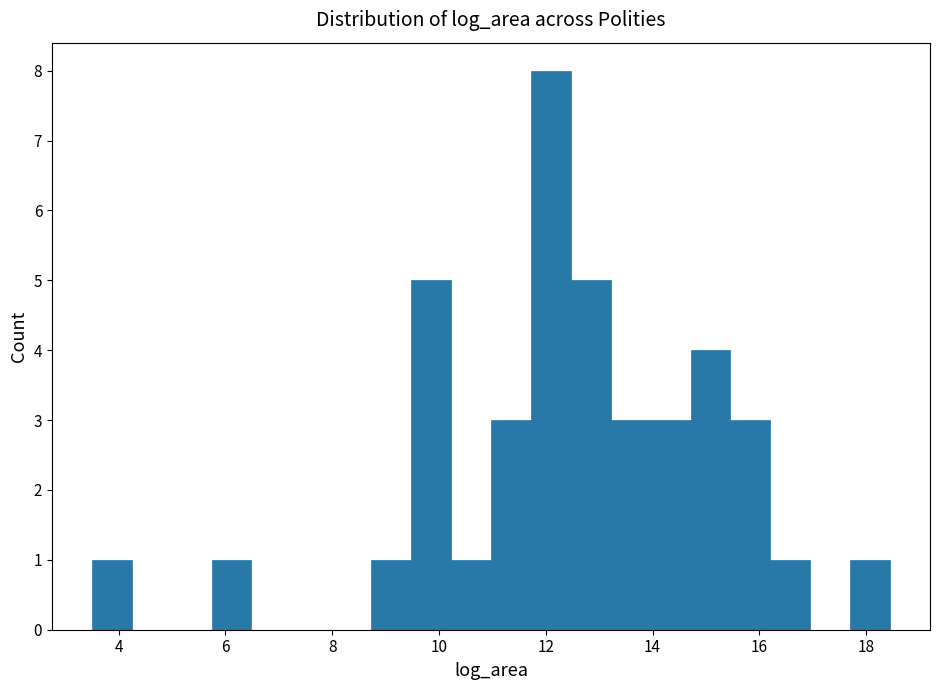

Around what value on the x-axis is the tallest bar? Give the approximate position of its centre, as read against the axis.

12.0